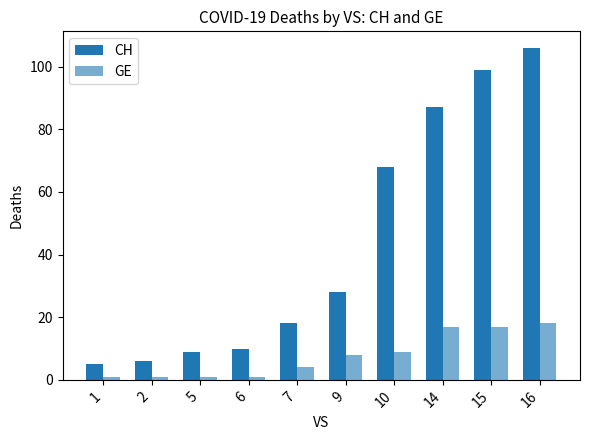

How many groups of bars are there?

10